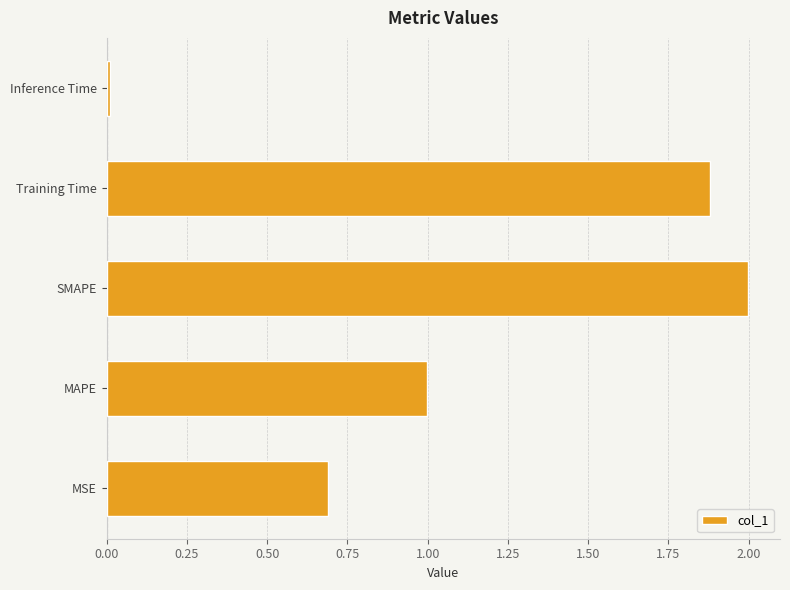

Rank the categories by value from lowest to highest.

Inference Time, MSE, MAPE, Training Time, SMAPE